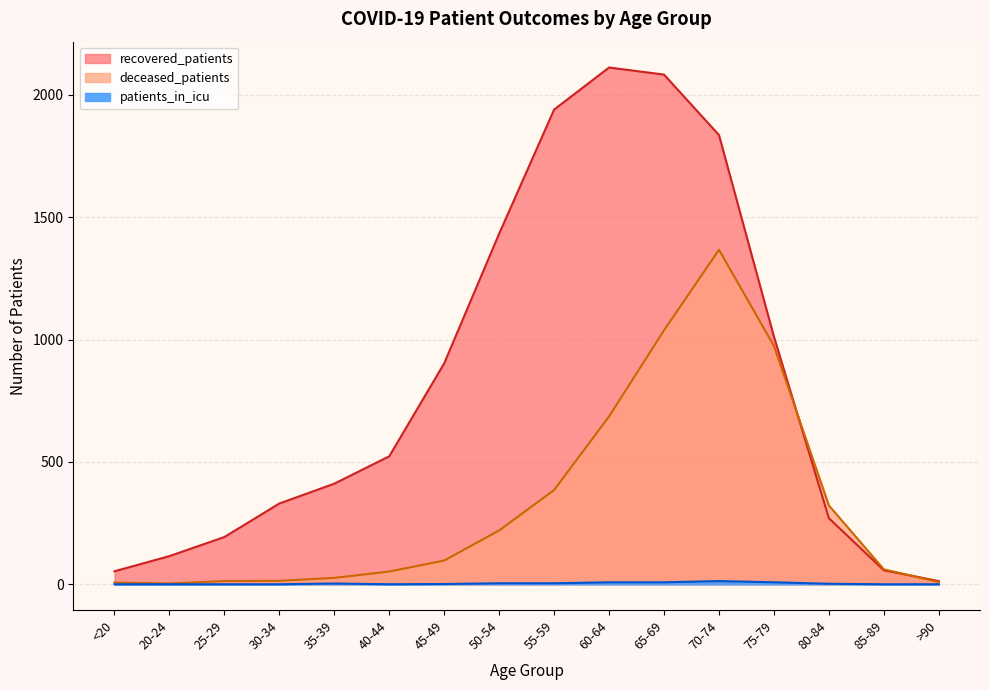

What is the total value across all series at 75-79?

1994